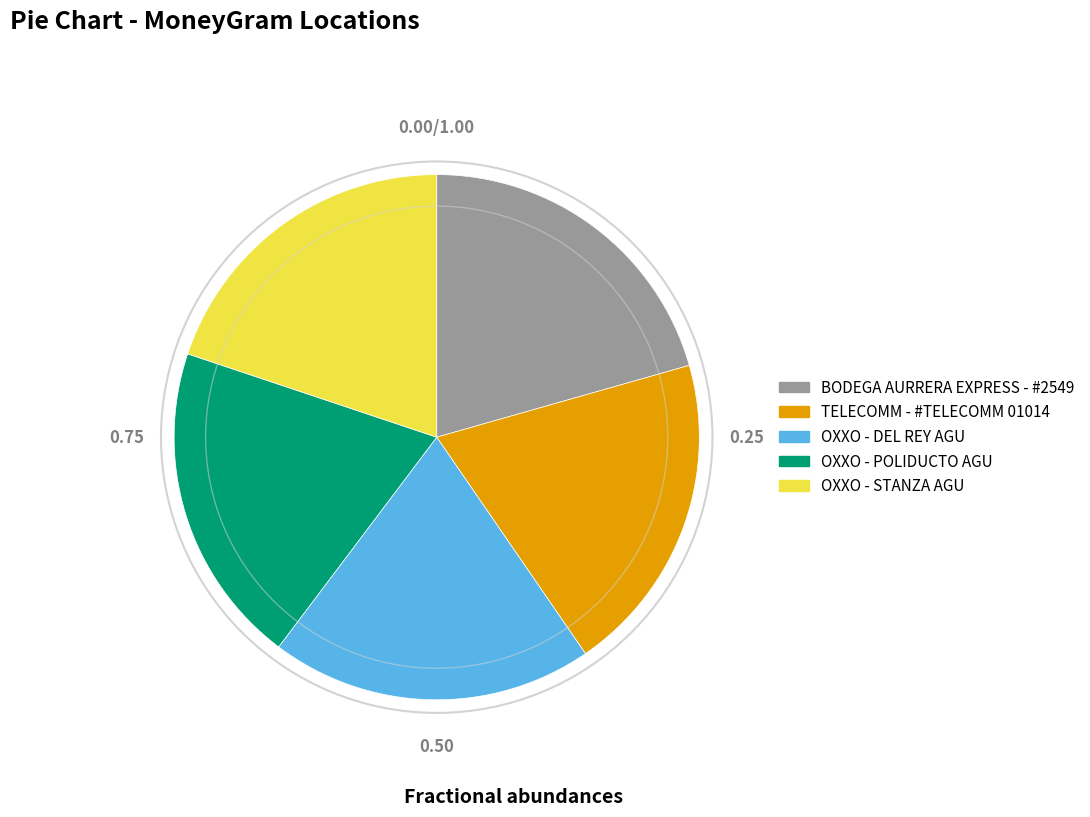

How many segments does this pie chart have?

5